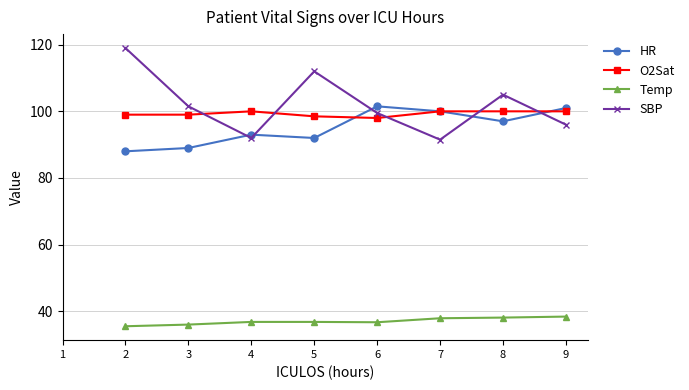

How many interior local valleys does the O2Sat series have?

1